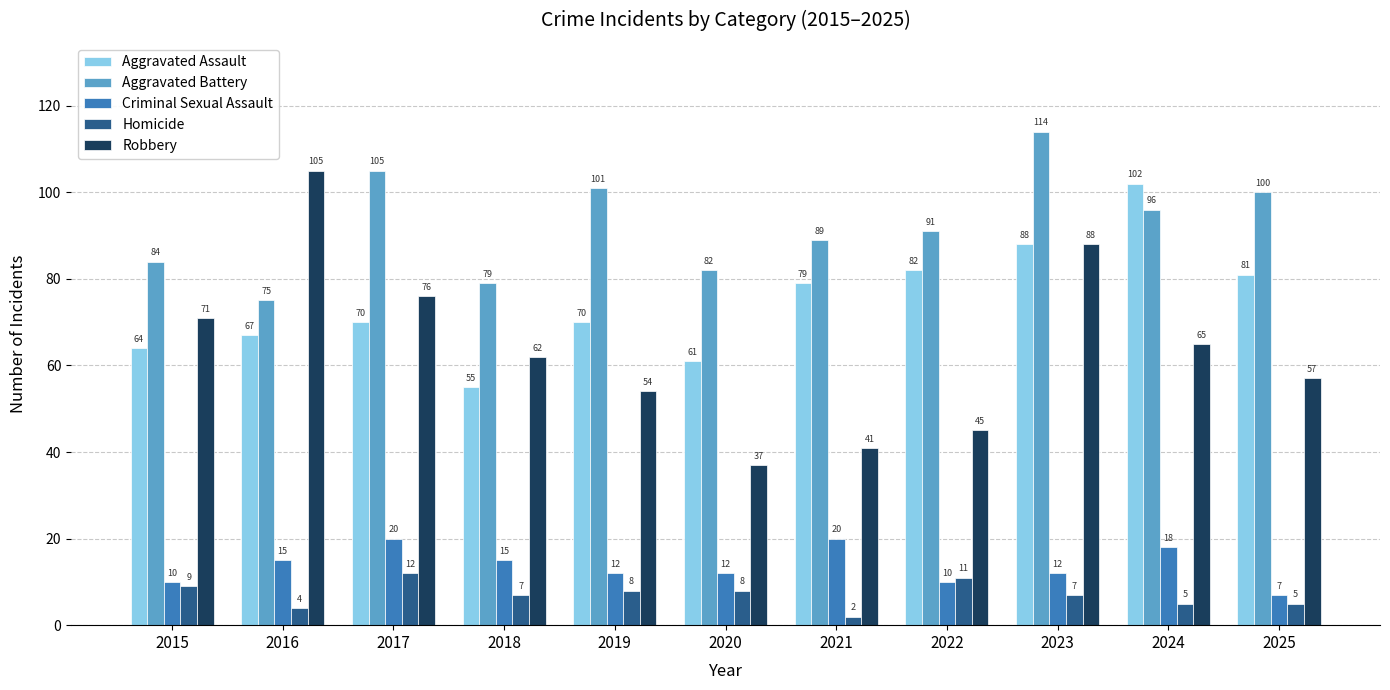

What is the value of the Robbery bar at the 1st from the left?

71